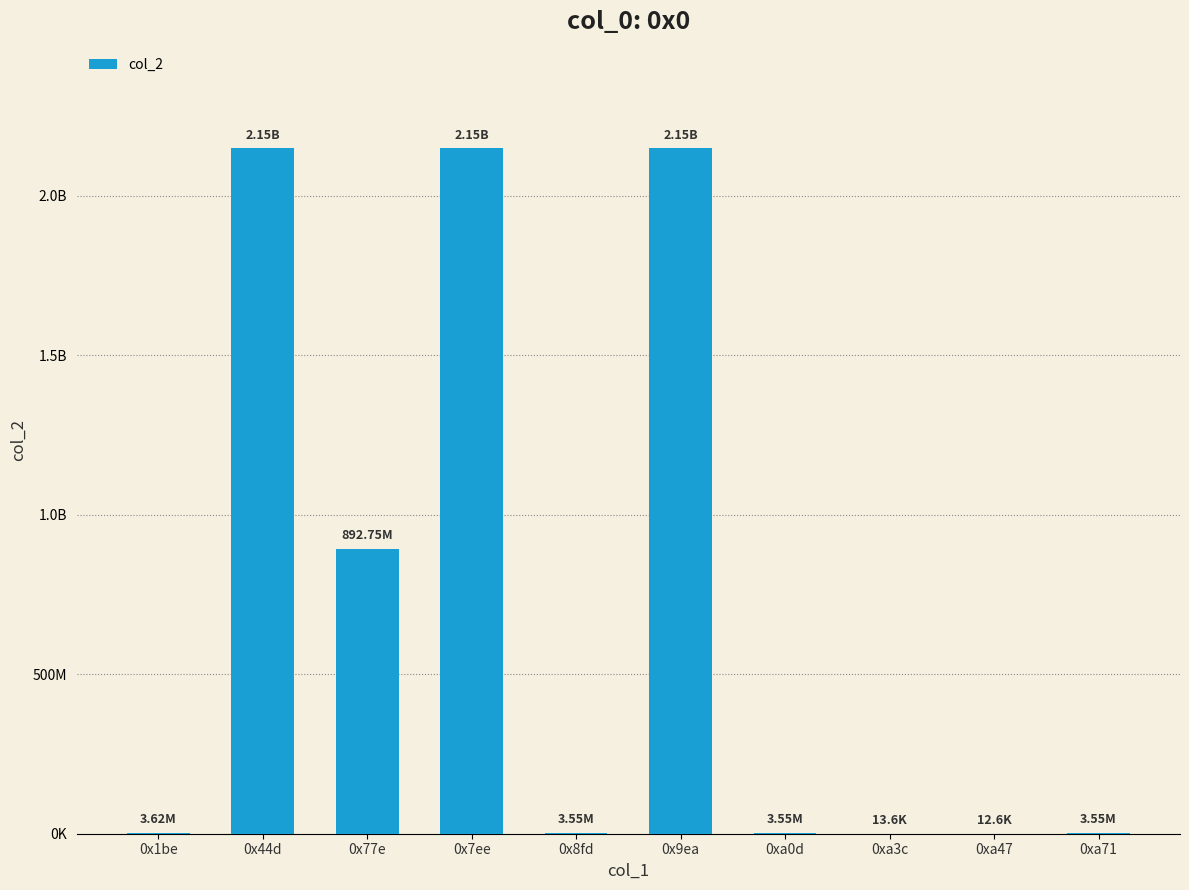

Does the chart contain any negative values?

No